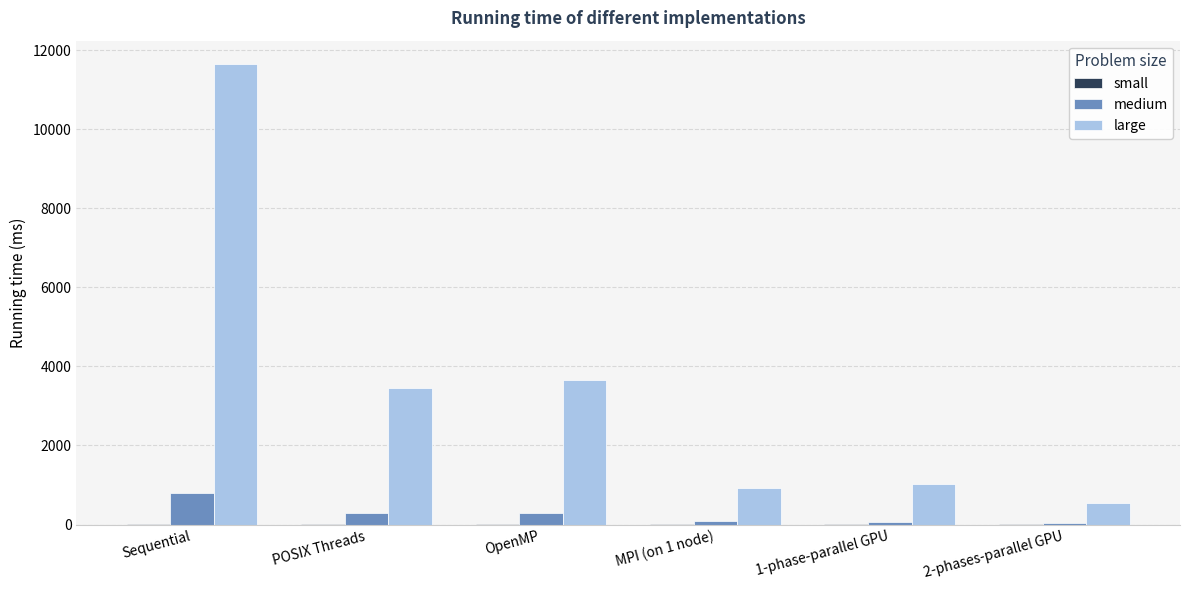

What is the maximum value for large?

11659.7